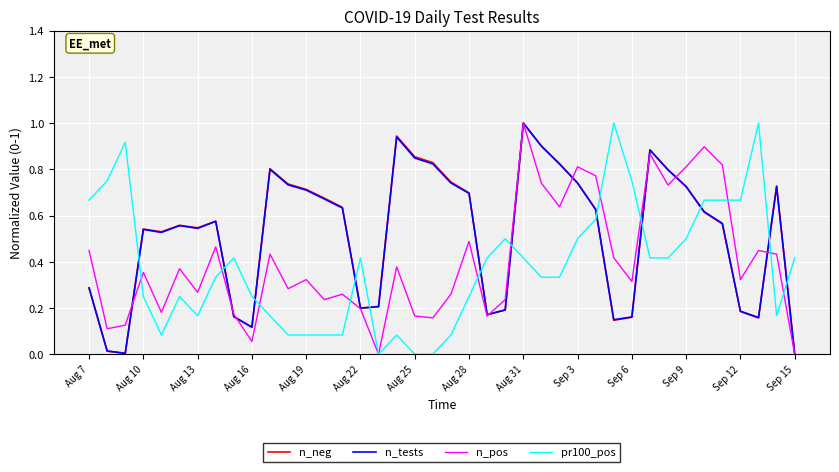

What is the greatest value displayed?

1.0